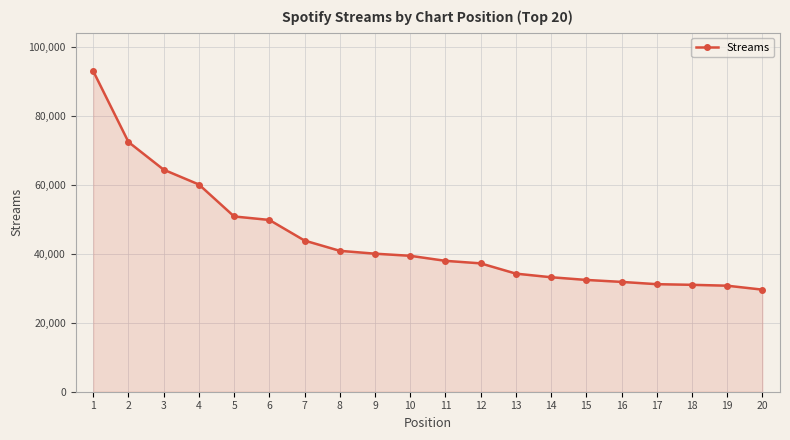

What is the sum of all values?

883953